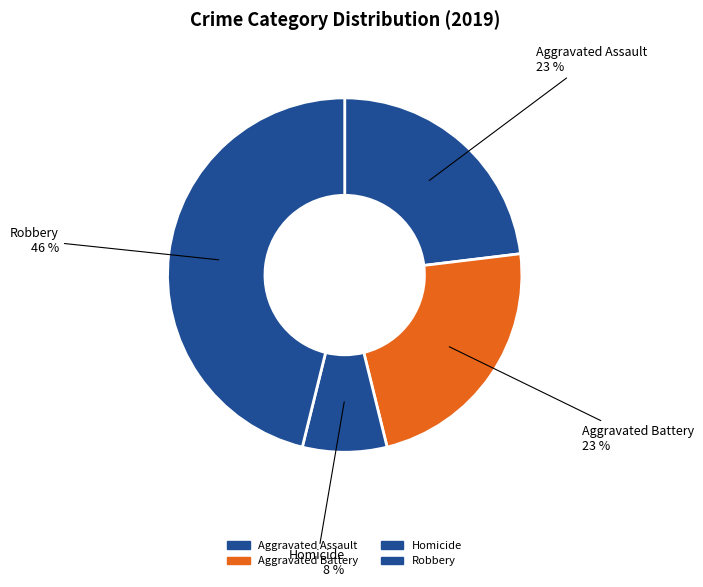

How many segments does this pie chart have?

4